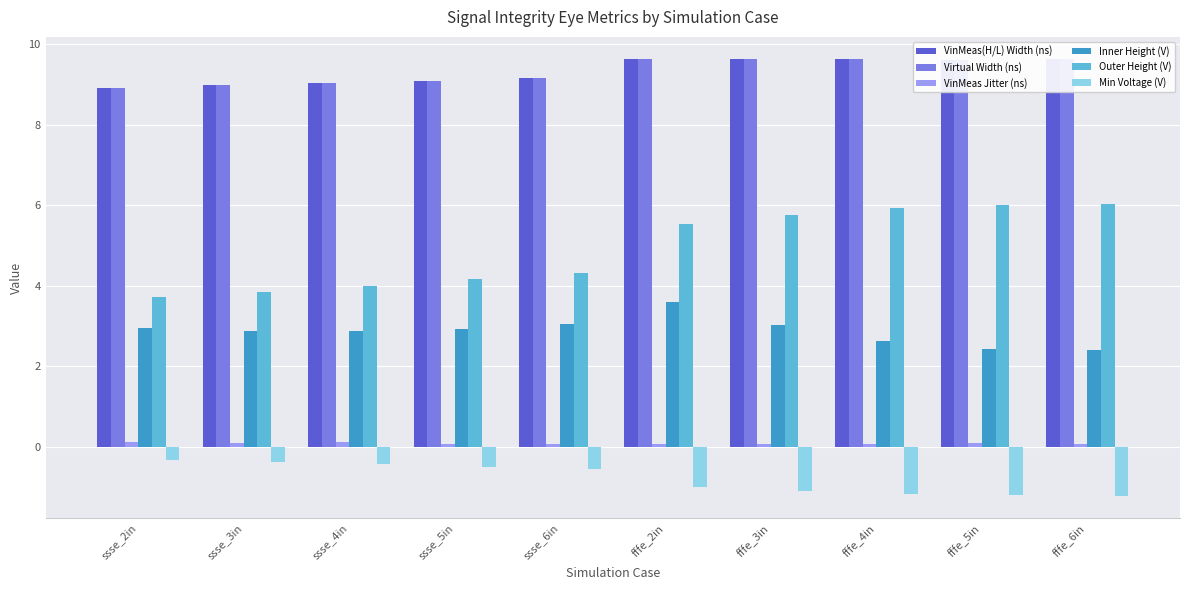

Is the value of VinMeas Jitter (ns) at fffe_5in greater than the value of Min Voltage (V) at fffe_3in?

Yes